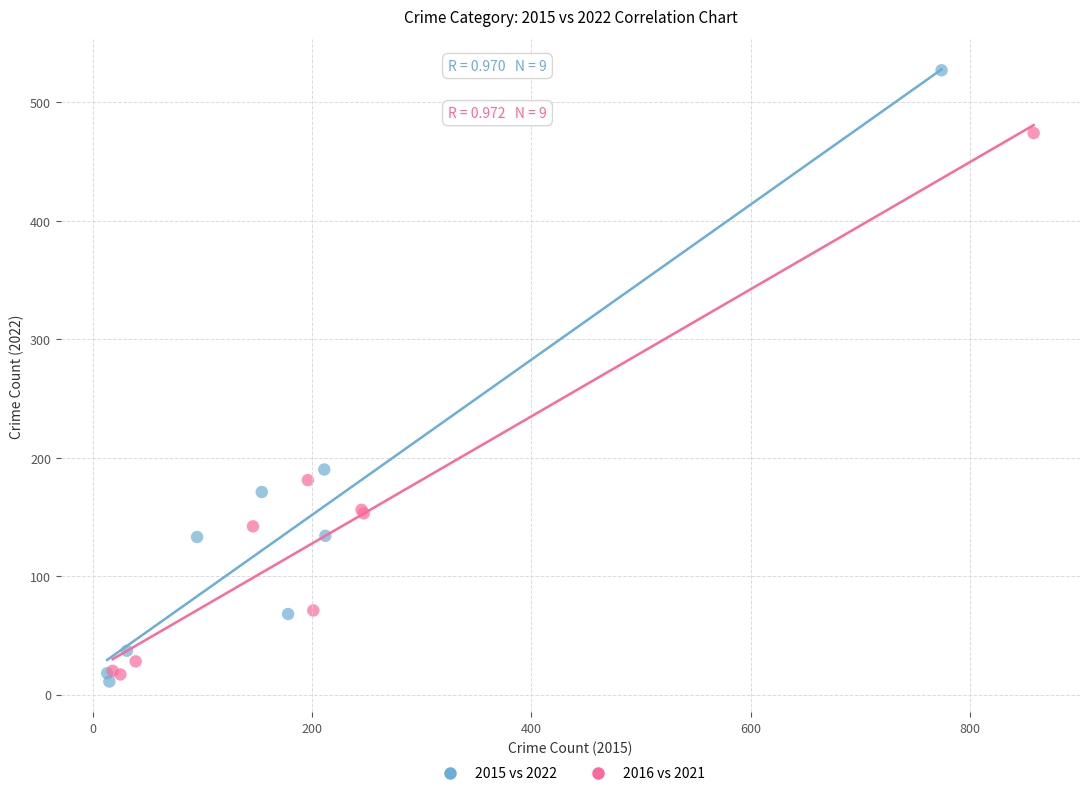

Which series has the largest Y range (max minus min)?

2015 vs 2022